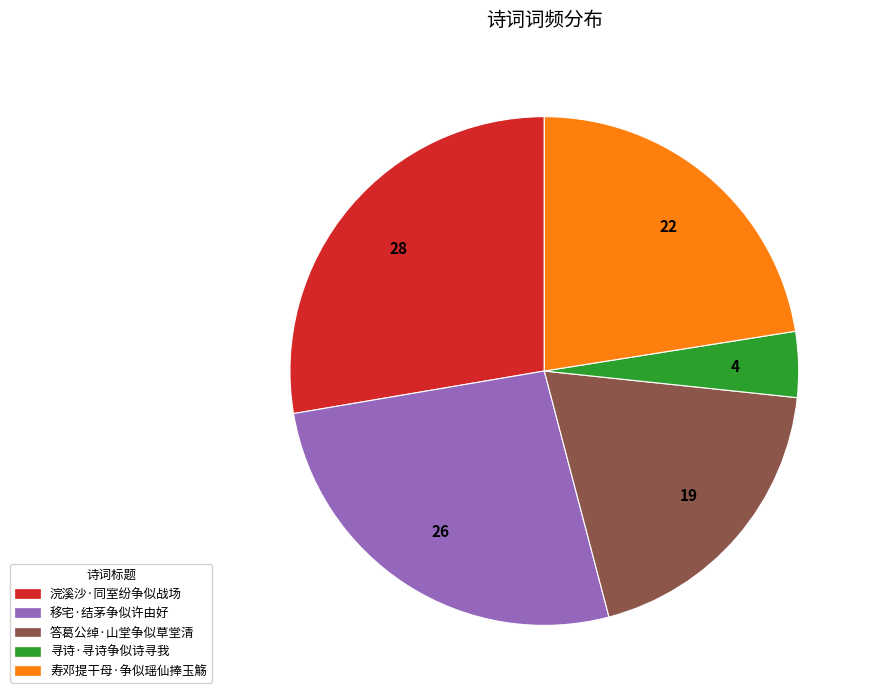

Which category has the biggest portion of the pie?

浣溪沙·同室纷争似战场